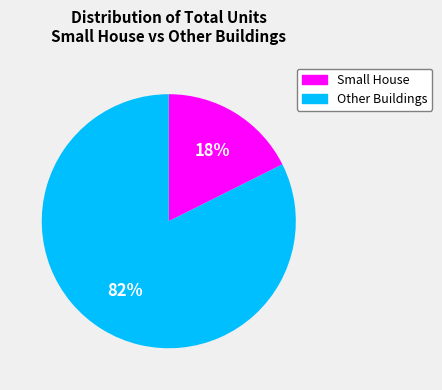

Is there a majority slice in this chart?

Yes